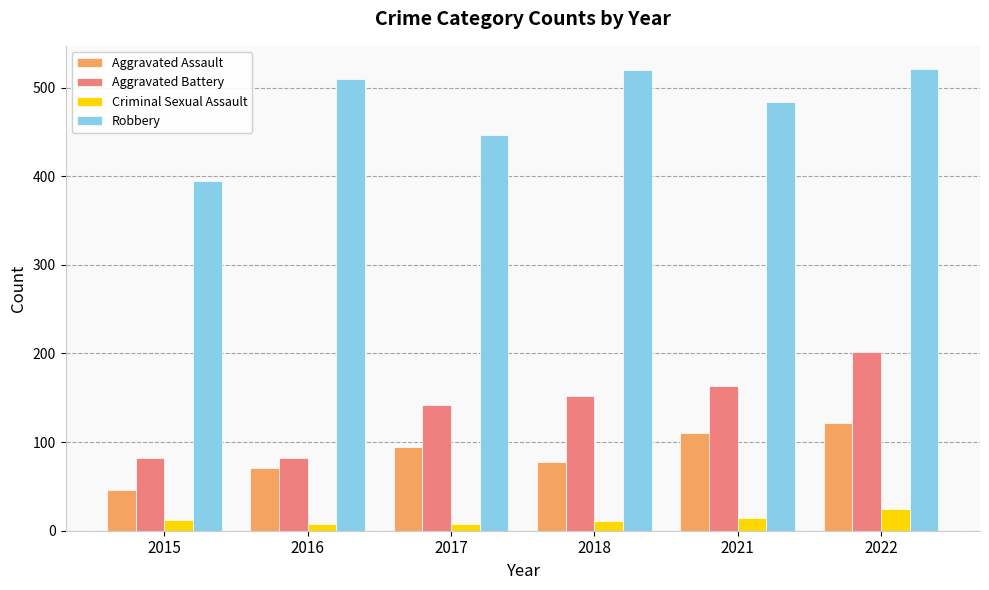

Count the Criminal Sexual Assault values in the range 8 to 14.

5